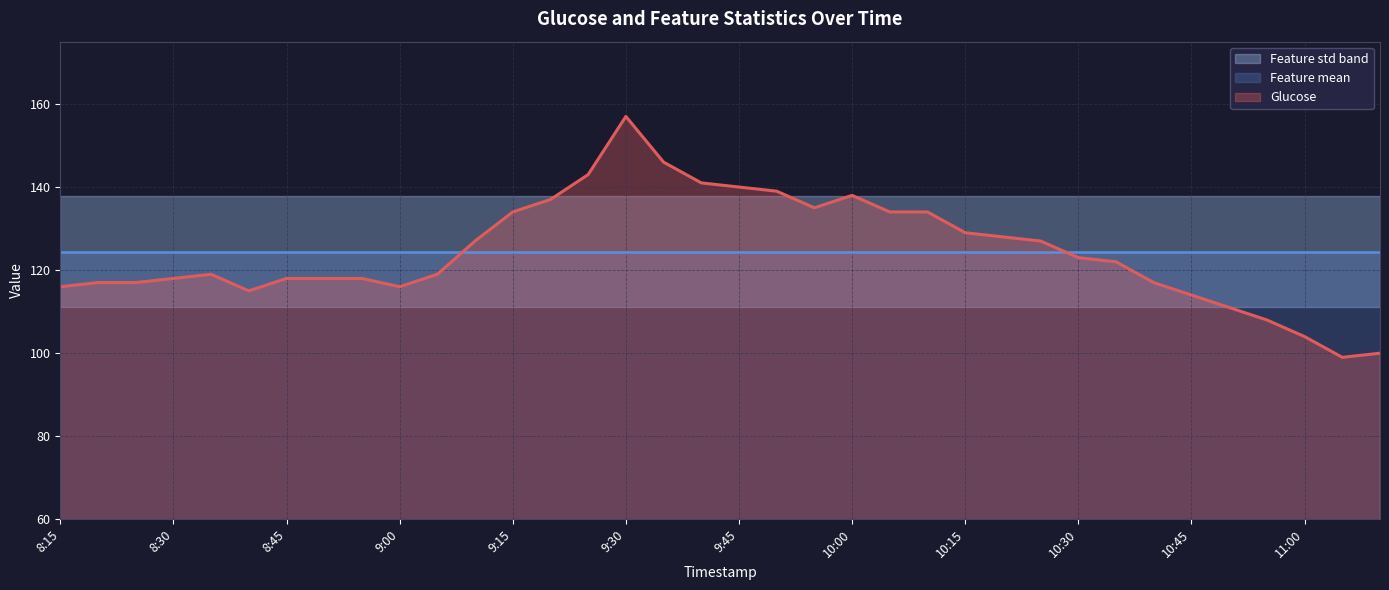

Which category has the highest value in the Glucose series?

9:30